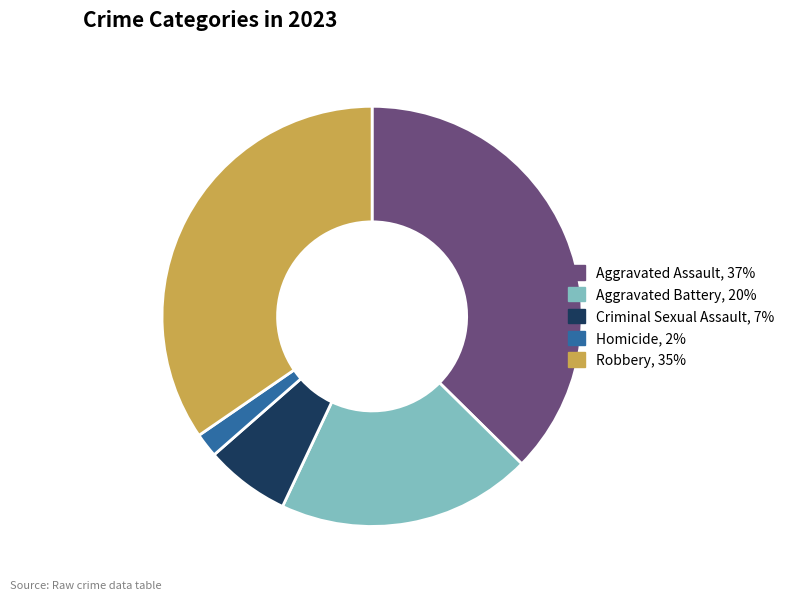

Which category has the biggest portion of the pie?

Aggravated Assault